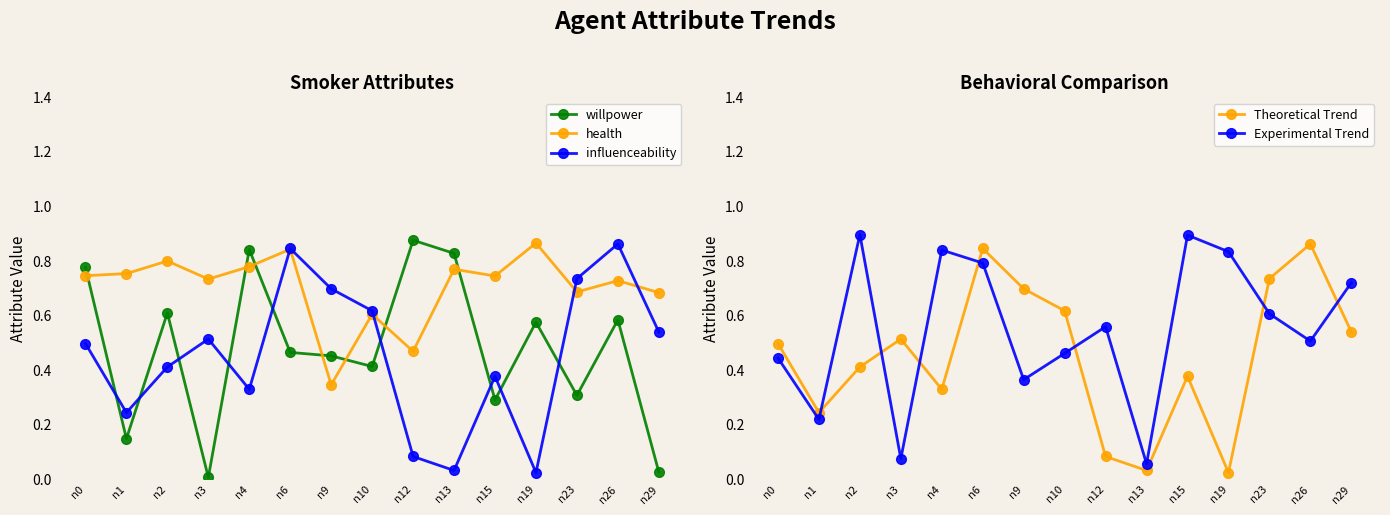

How many interior local valleys does the willpower series have?

5